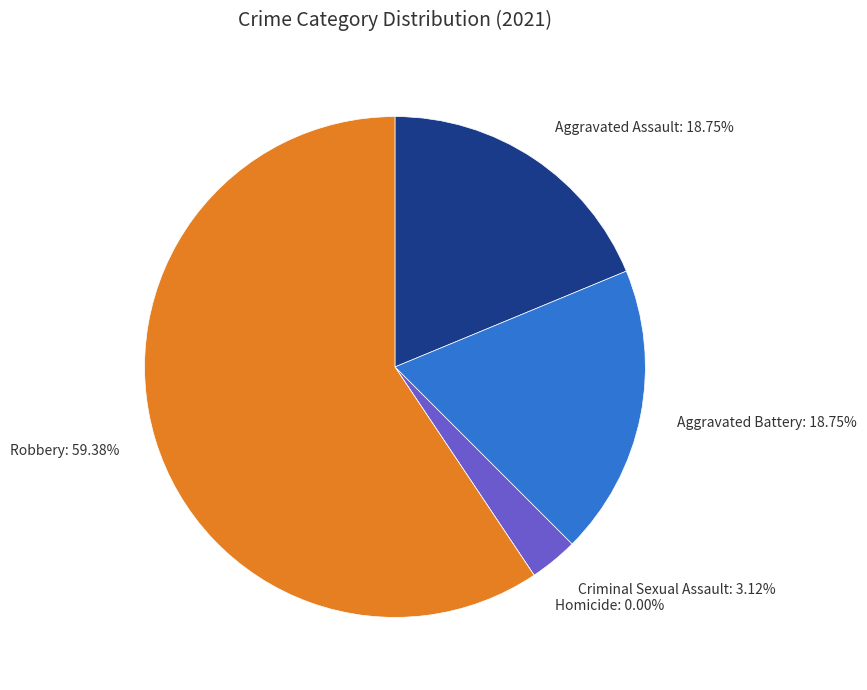

How much of the chart is everything except Criminal Sexual Assault?

96.9%